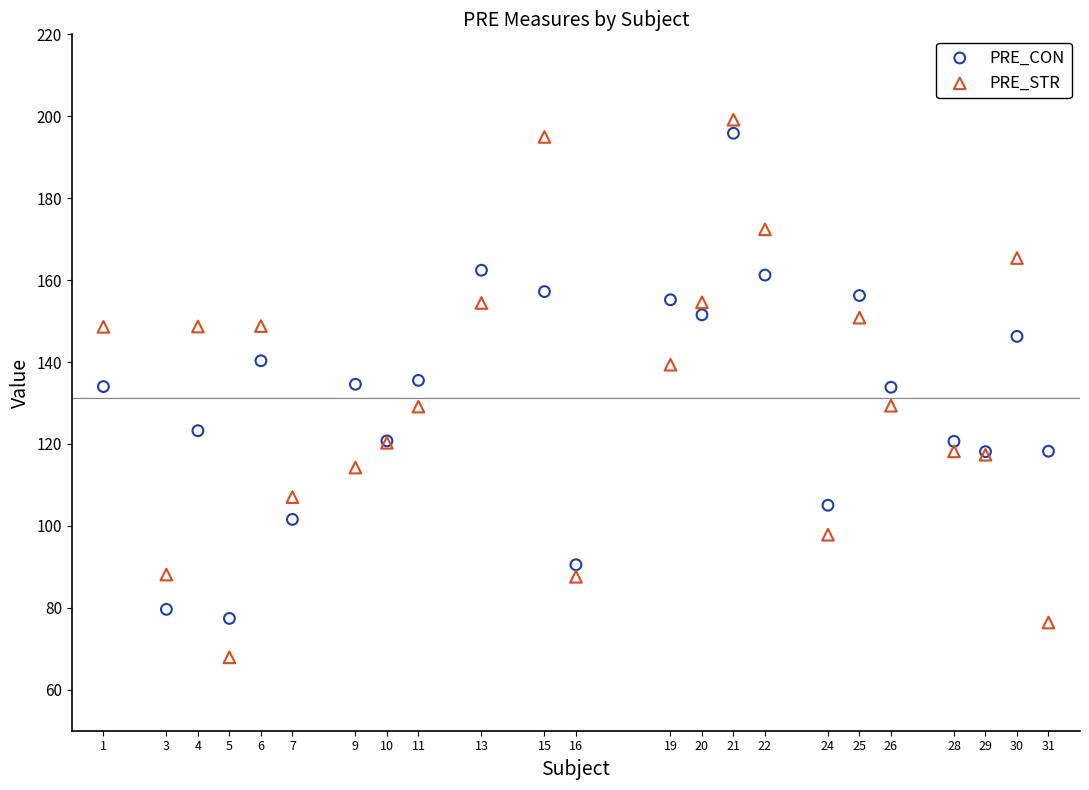

Which series contains the lowest Y value?

PRE_STR